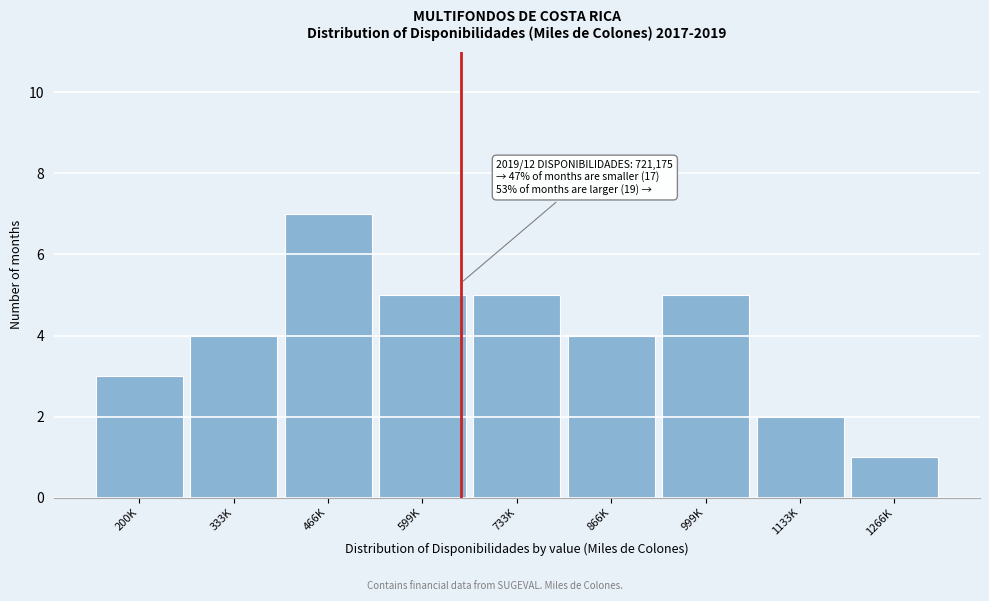

Reading right to left, what are all the values shown in this chart?

1	2	5	4	5	5	7	4	3